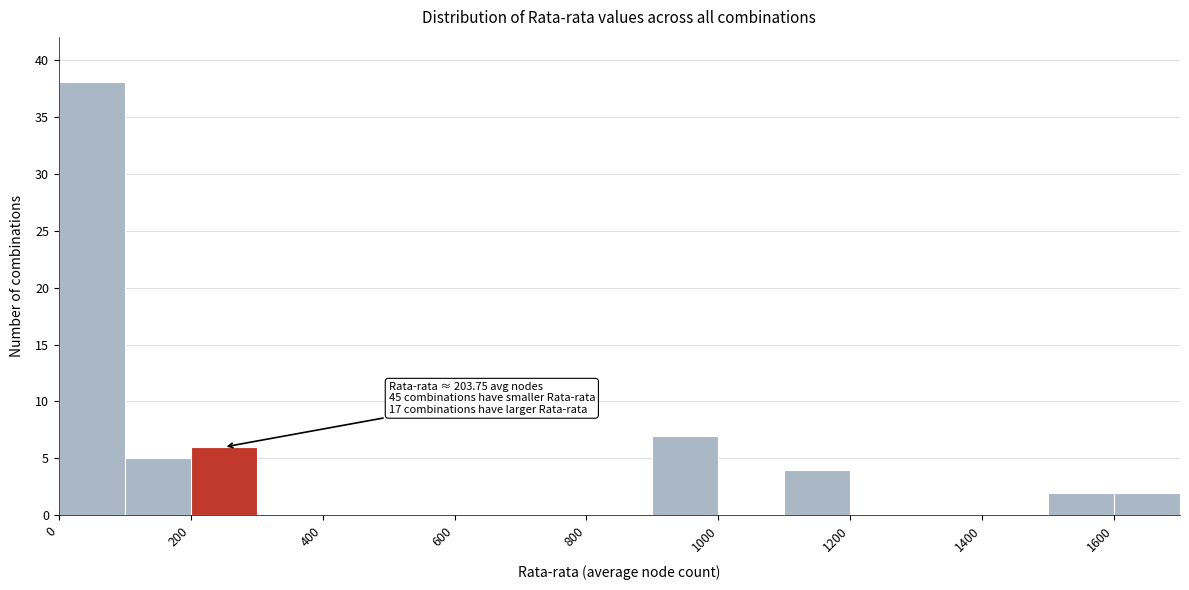

Over which range of the x-axis is the bar tallest?

0 to 100